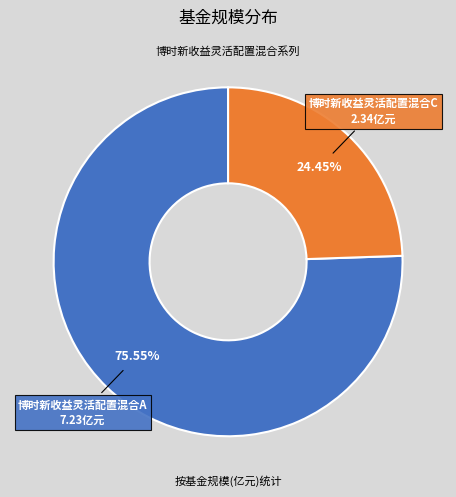

To the nearest percent, what percentage of the pie is 博时新收益灵活配置混合C?

24%